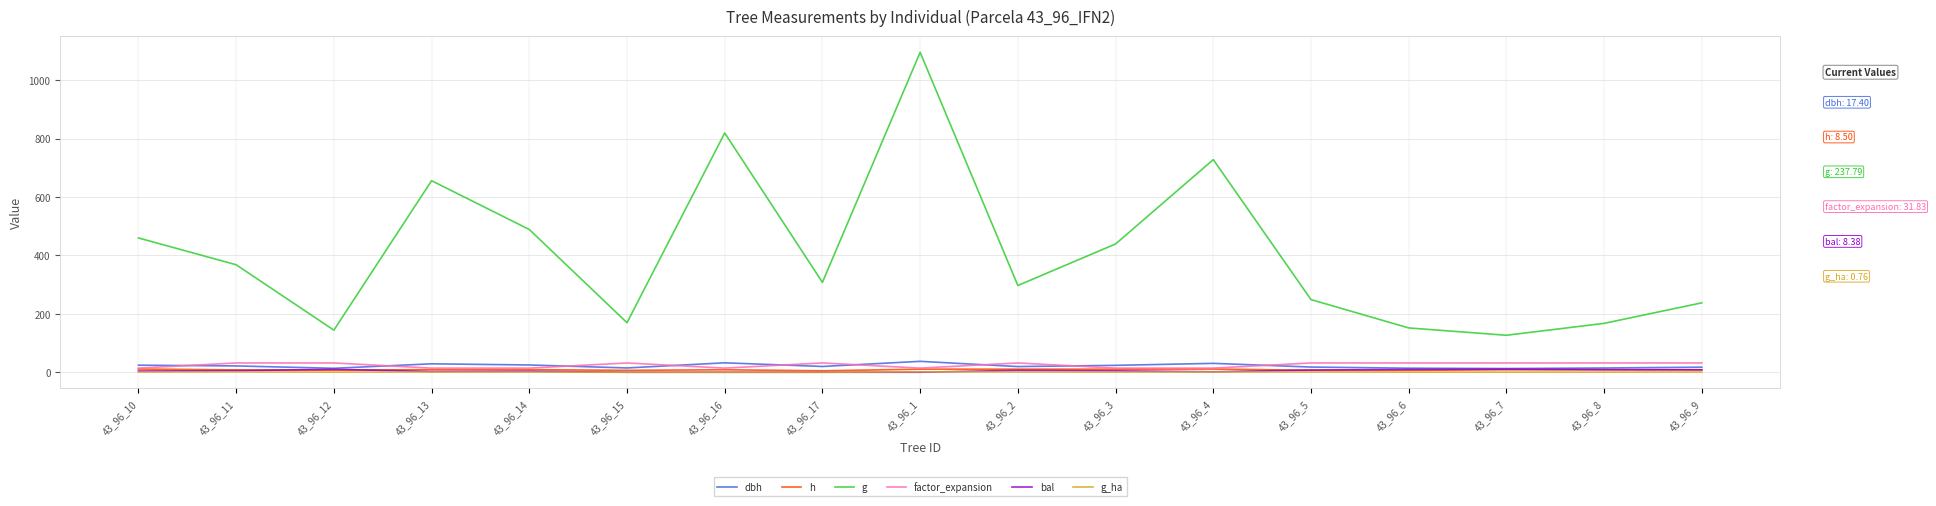

What is the average value of the h series?

8.5